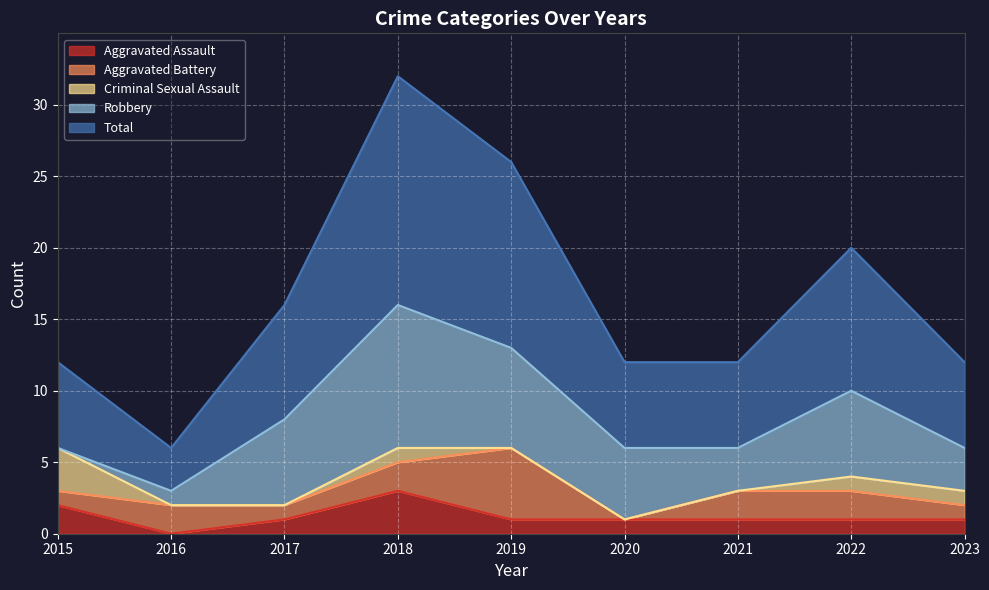

What is the sum of the Total values at 2017 and 2016?

11